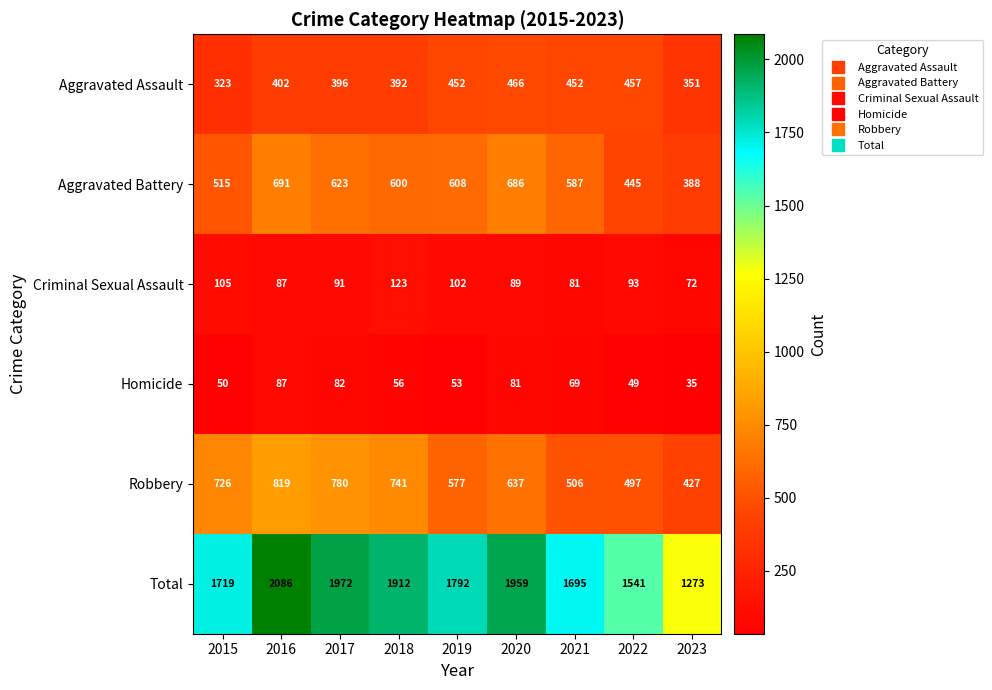

Is it true that Robbery equals 637 at 2020?

True